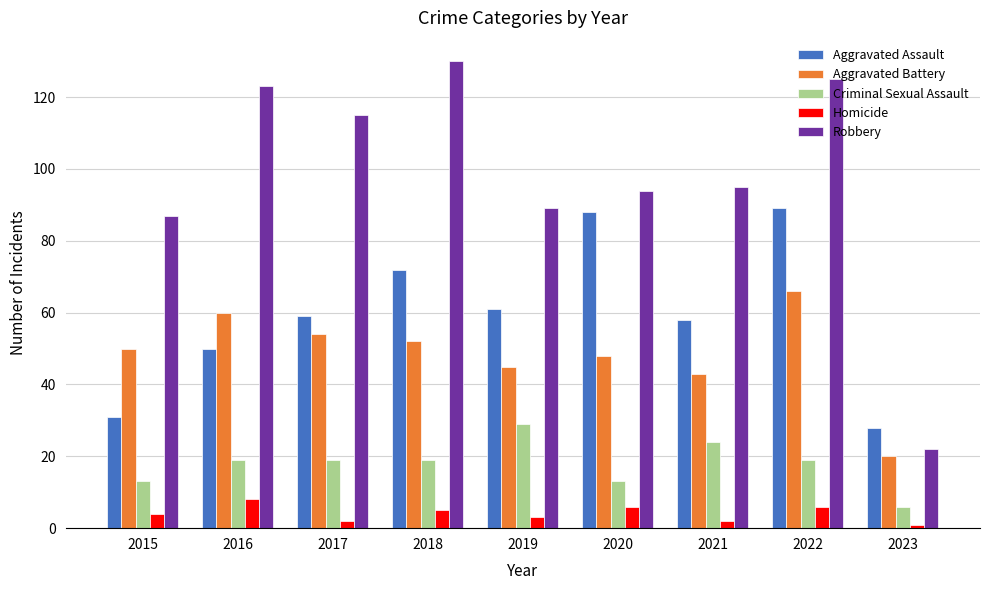

Which series has the largest total across all categories?

Robbery